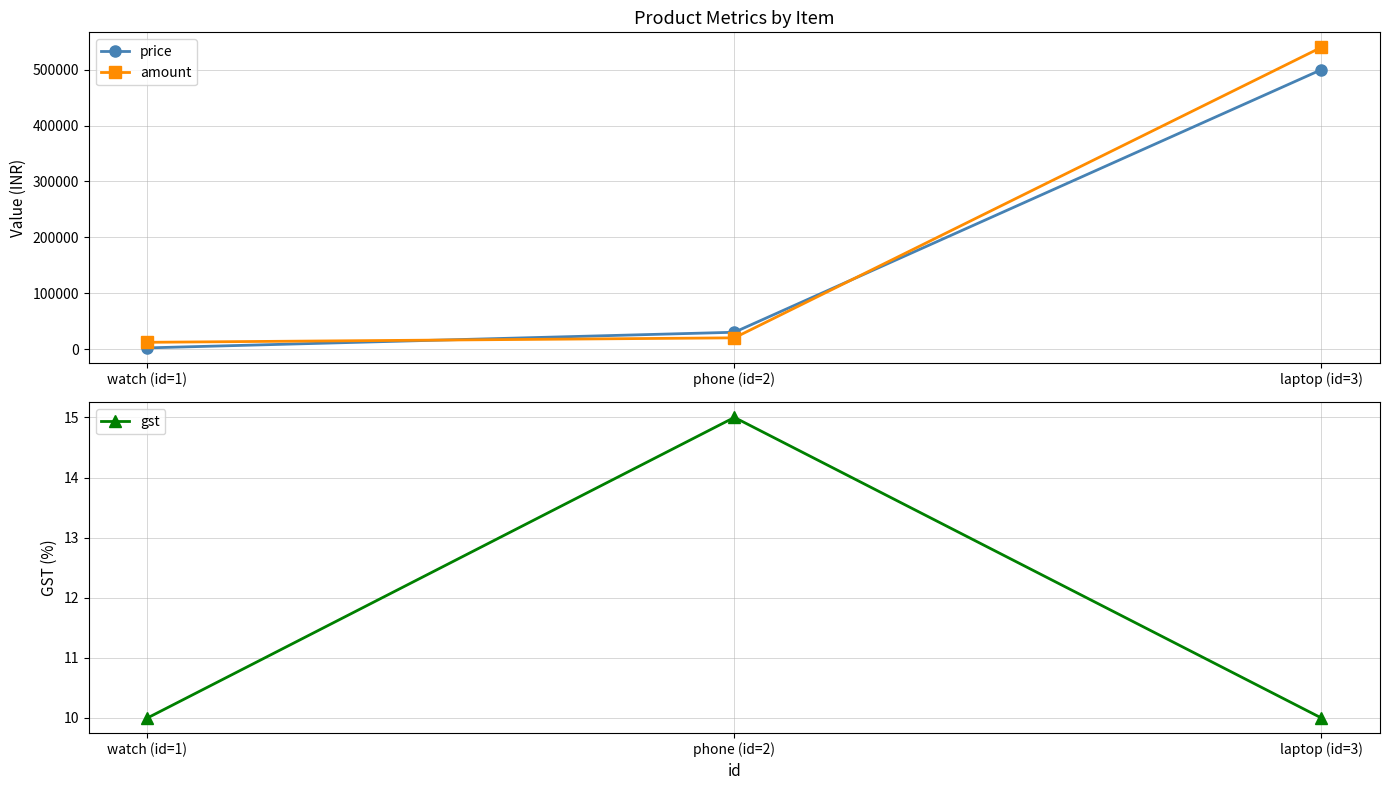

What is the difference between the maximum and minimum values in the price series?

498000